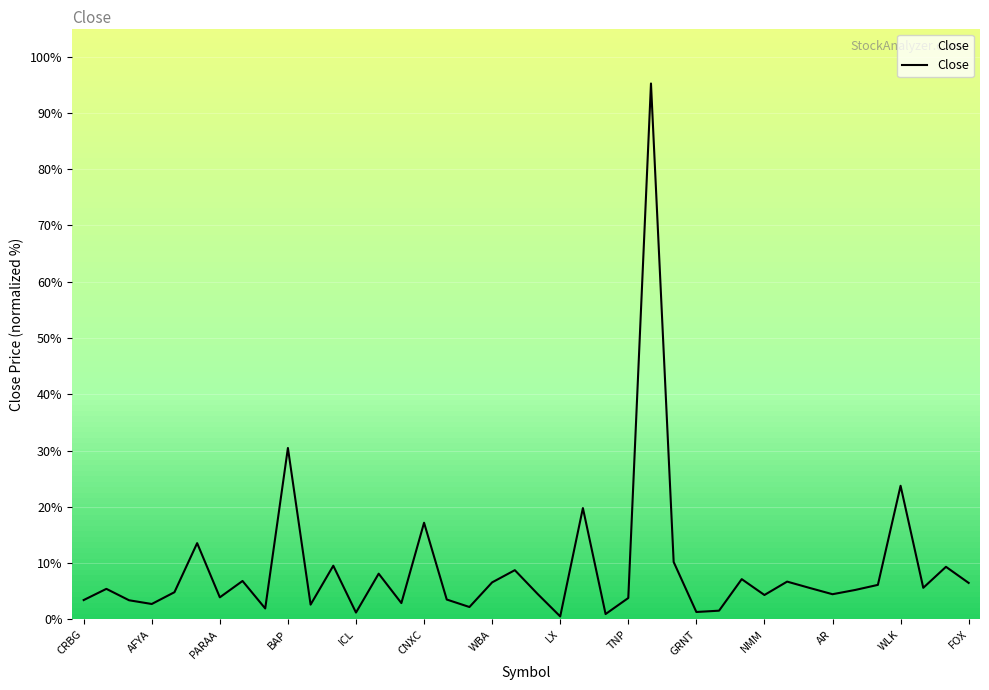

What is the maximum value shown in the chart?

95.2